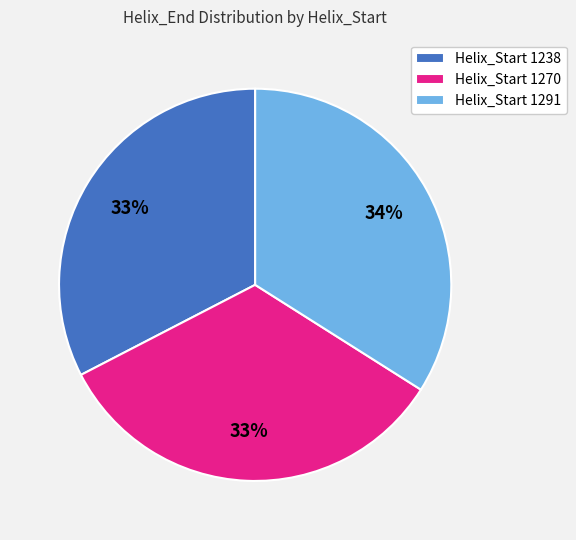

Is there a majority slice in this chart?

No